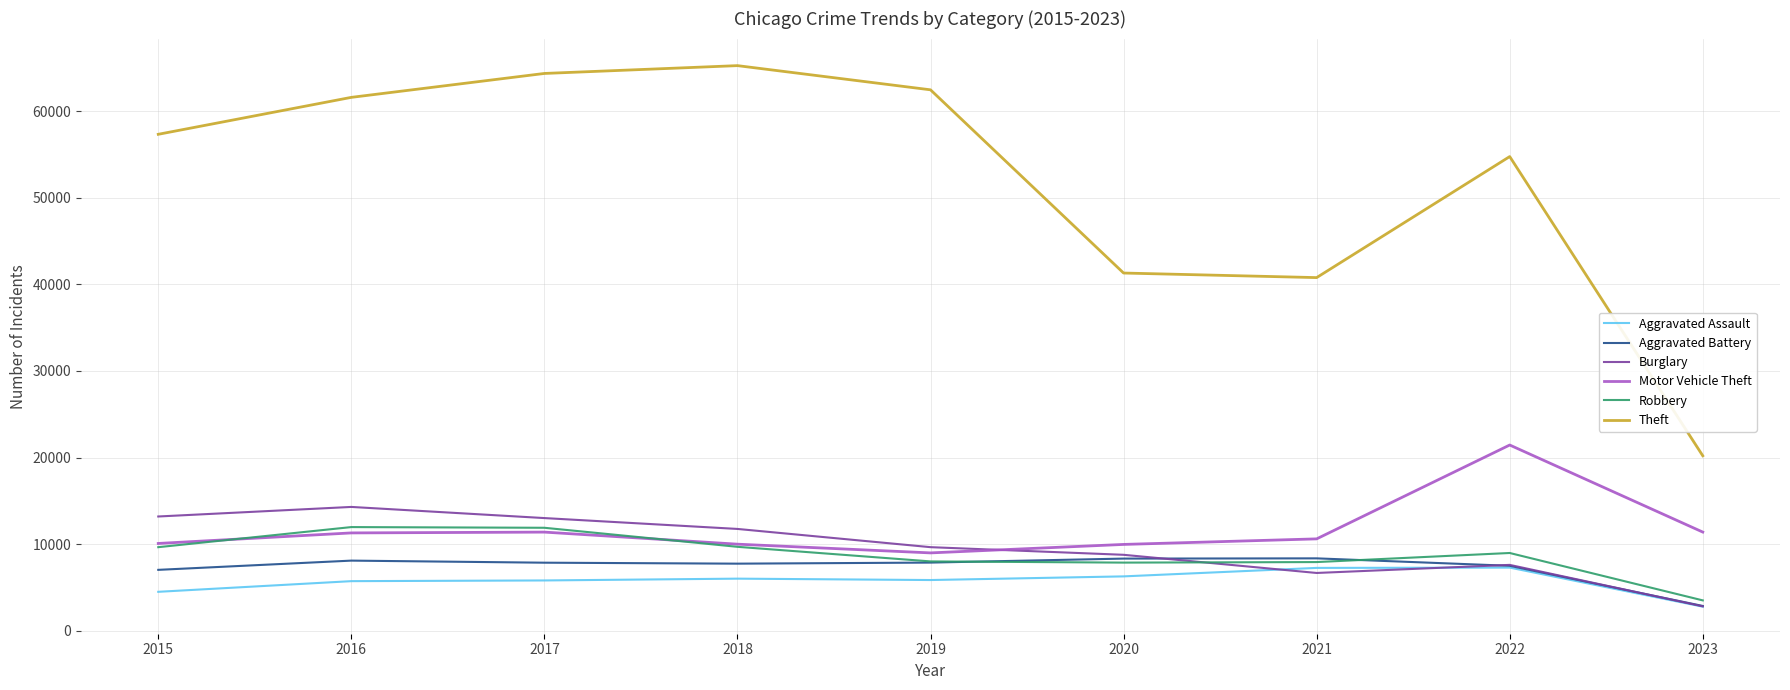

Which category has the highest value in the Motor Vehicle Theft series?

2022